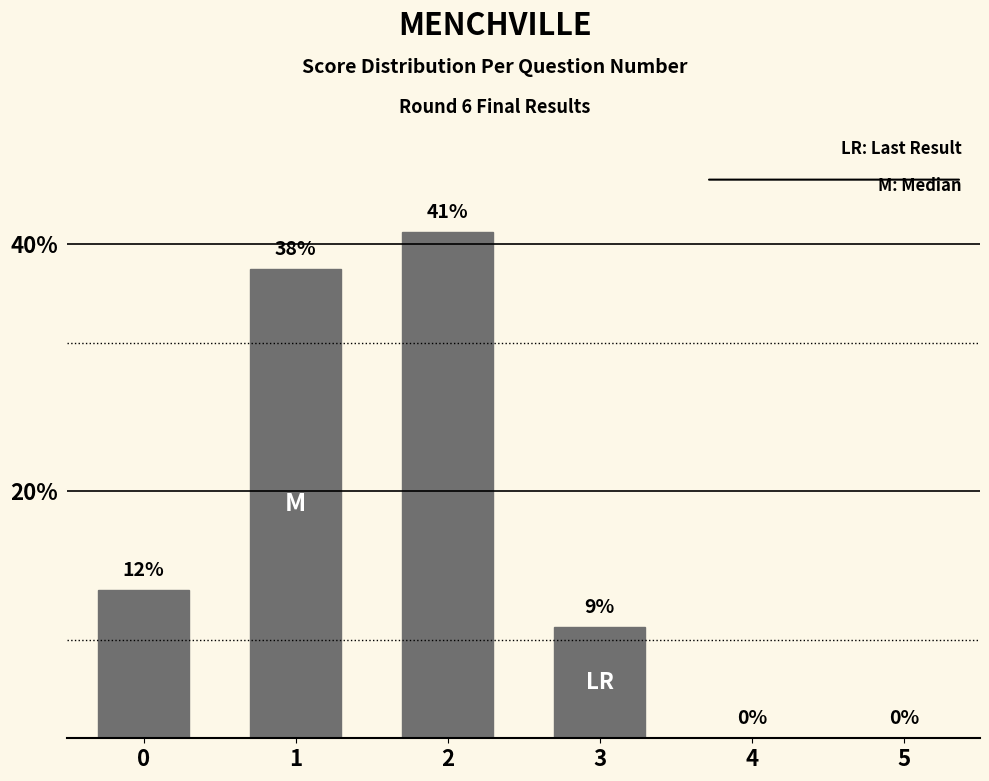

True or false: the data shows 12 at 0.

True